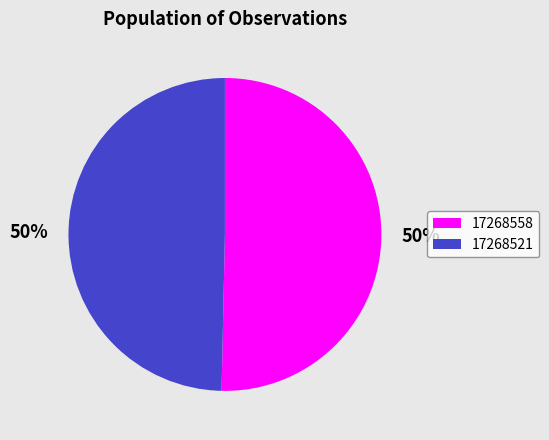

To the nearest percent, what is the combined percentage of 17268558 and 17268521?

100%